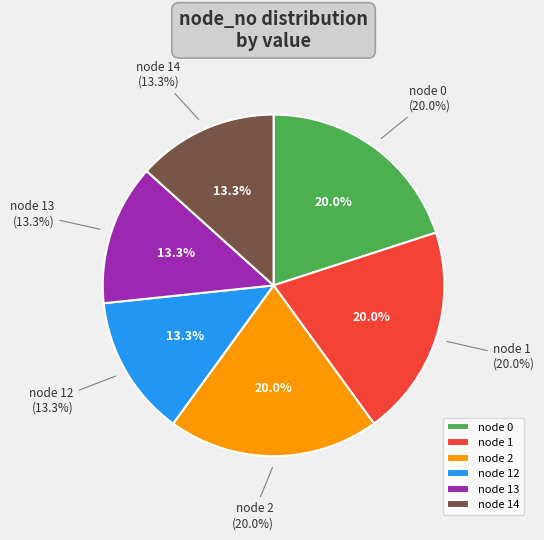

How many segments does this pie chart have?

6